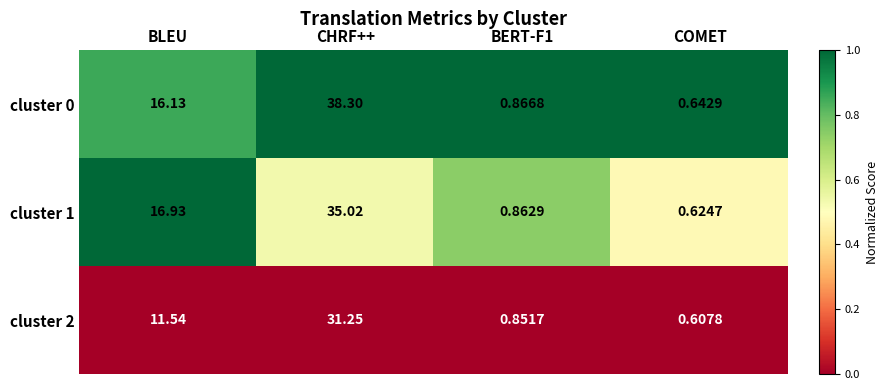

Which category has the lowest value in the cluster 1 series?

COMET